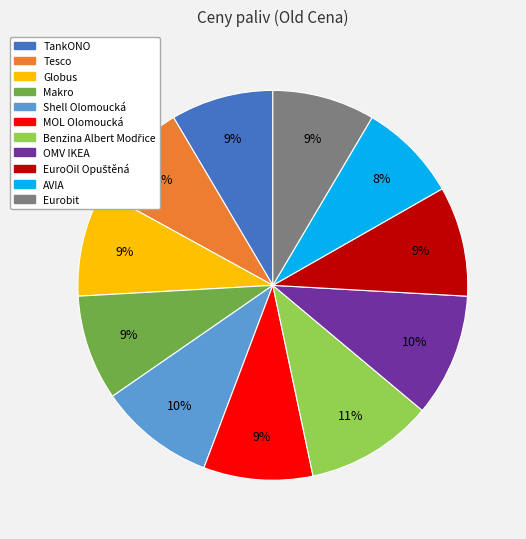

How many segments does this pie chart have?

11